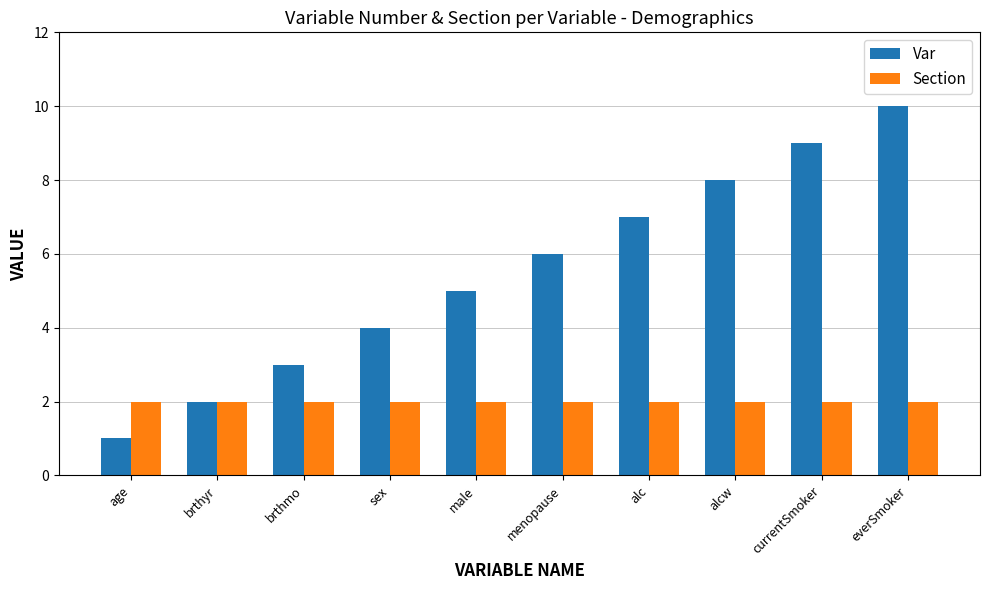

True or false: Var has a value of 11 at menopause.

False